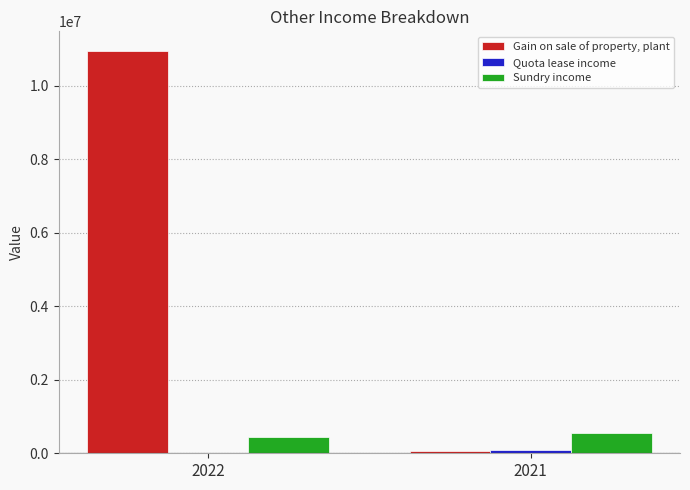

Does the chart contain stacked bars?

No